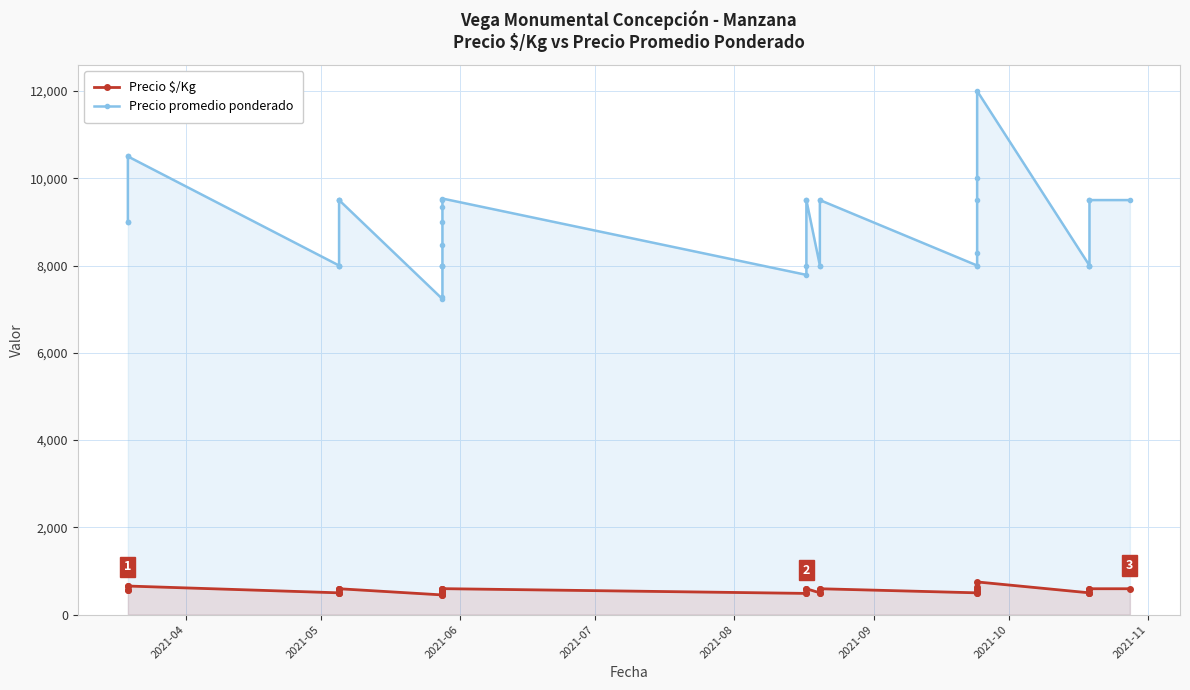

What is the highest value of the Precio $/Kg series?

750